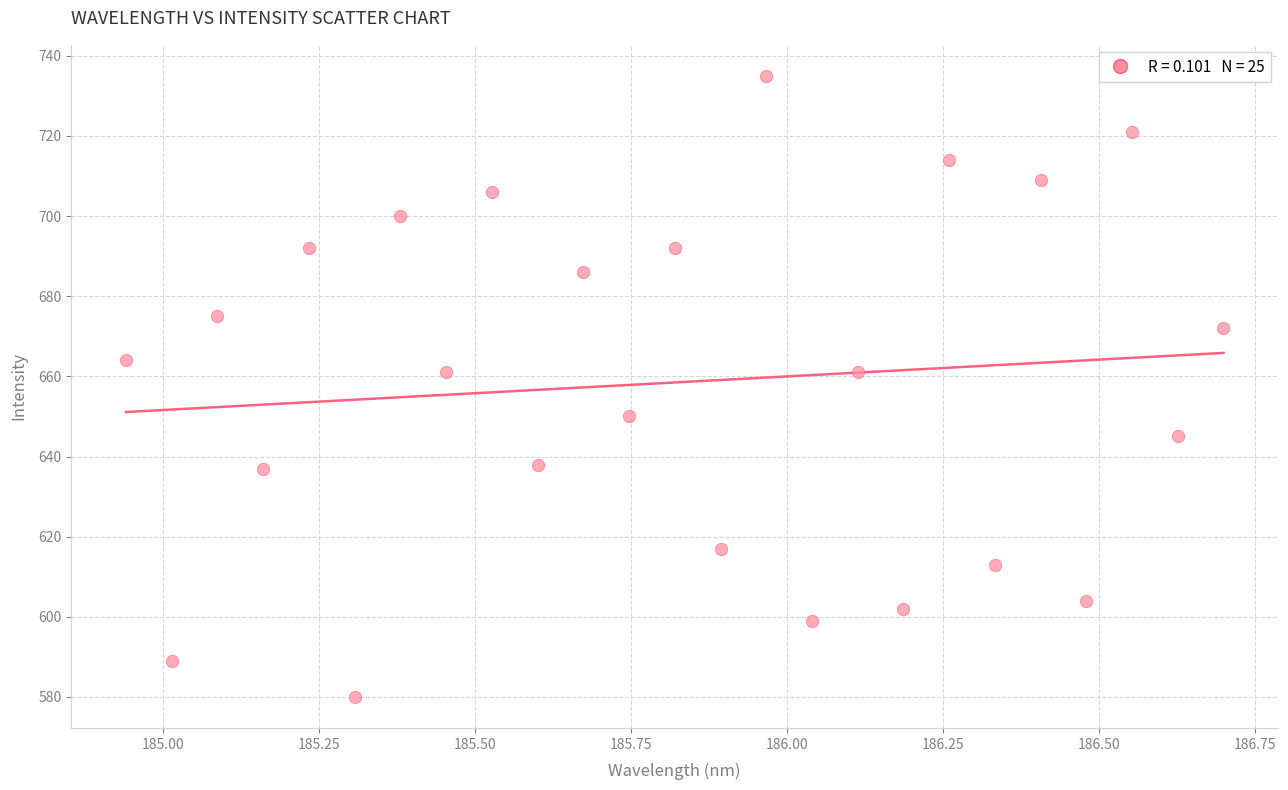

What is the range of Y values (max minus min)?

155